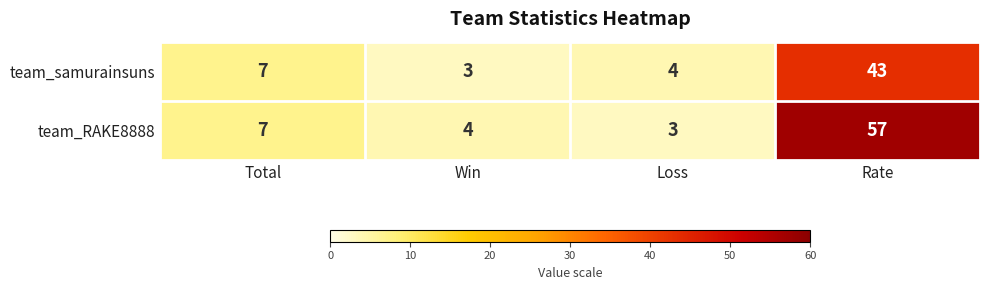

Which series changed the most between Total and Loss?

team_RAKE8888